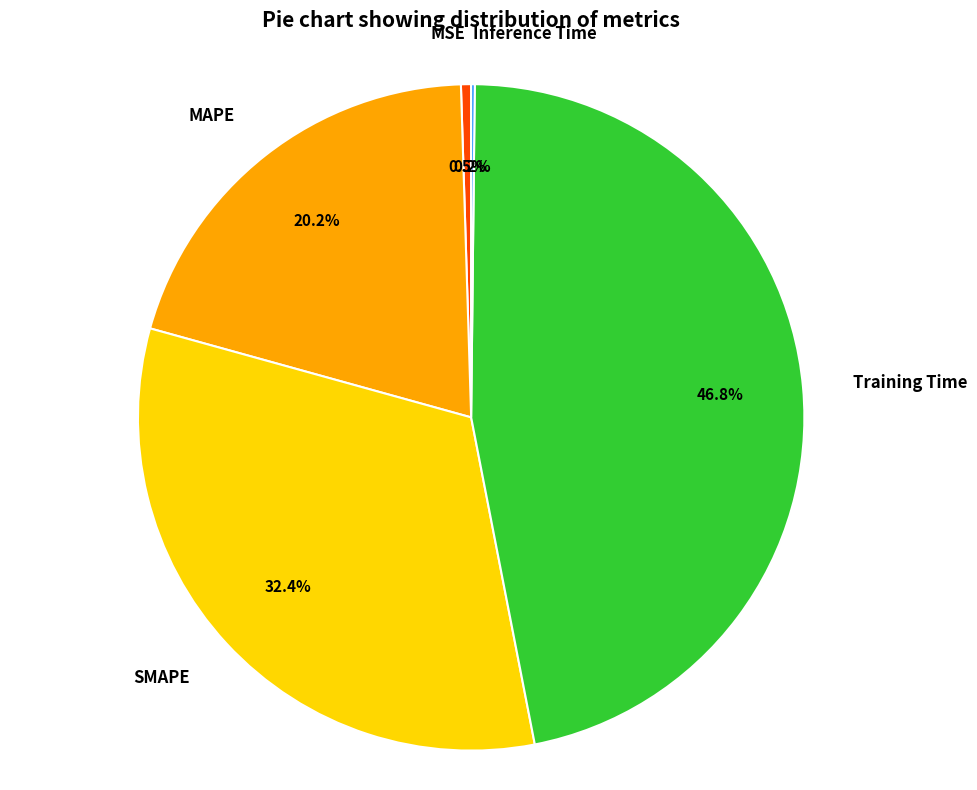

To the nearest percent, what is the average slice percentage?

20%